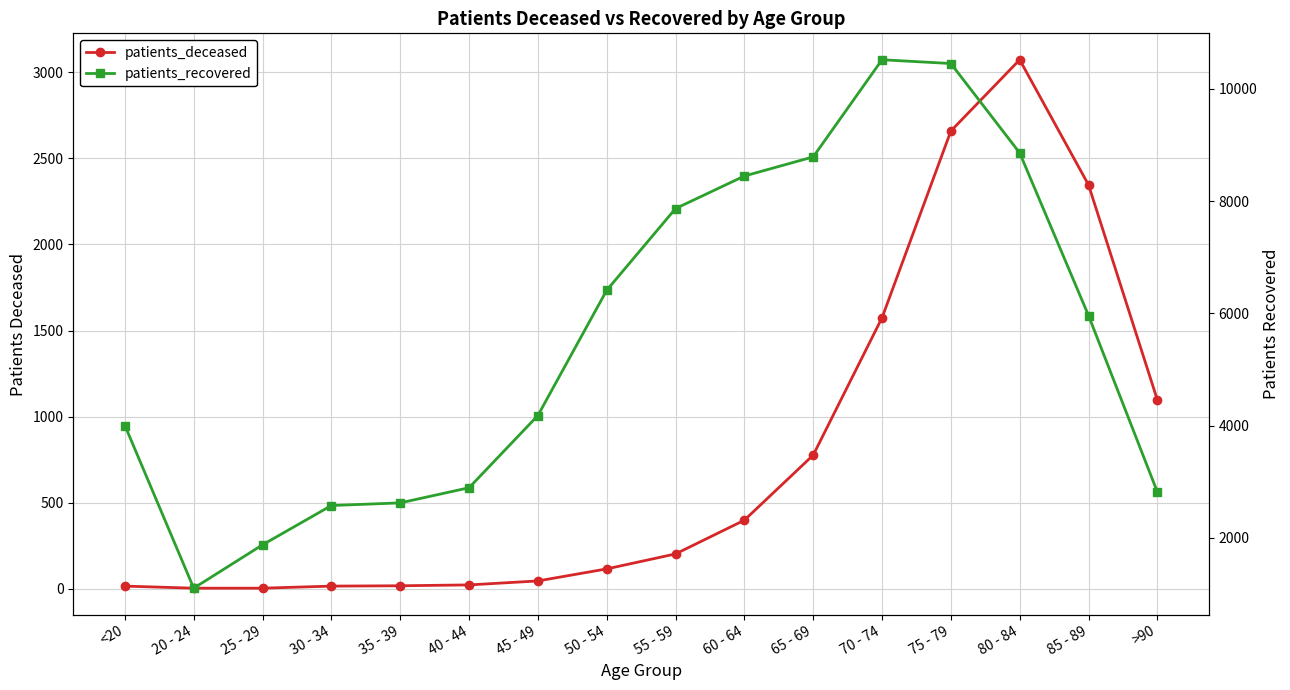

How many data points in patients_deceased are above 202?

7